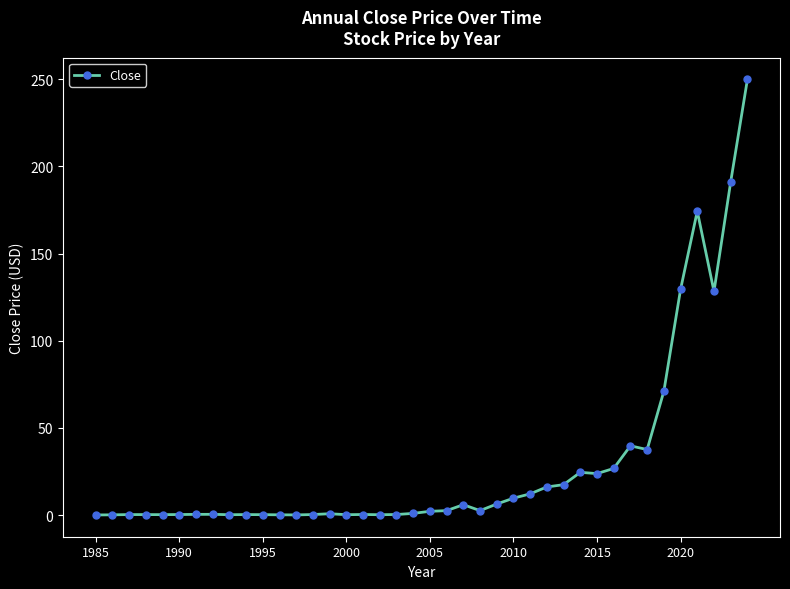

What is the maximum value shown in the chart?

249.8